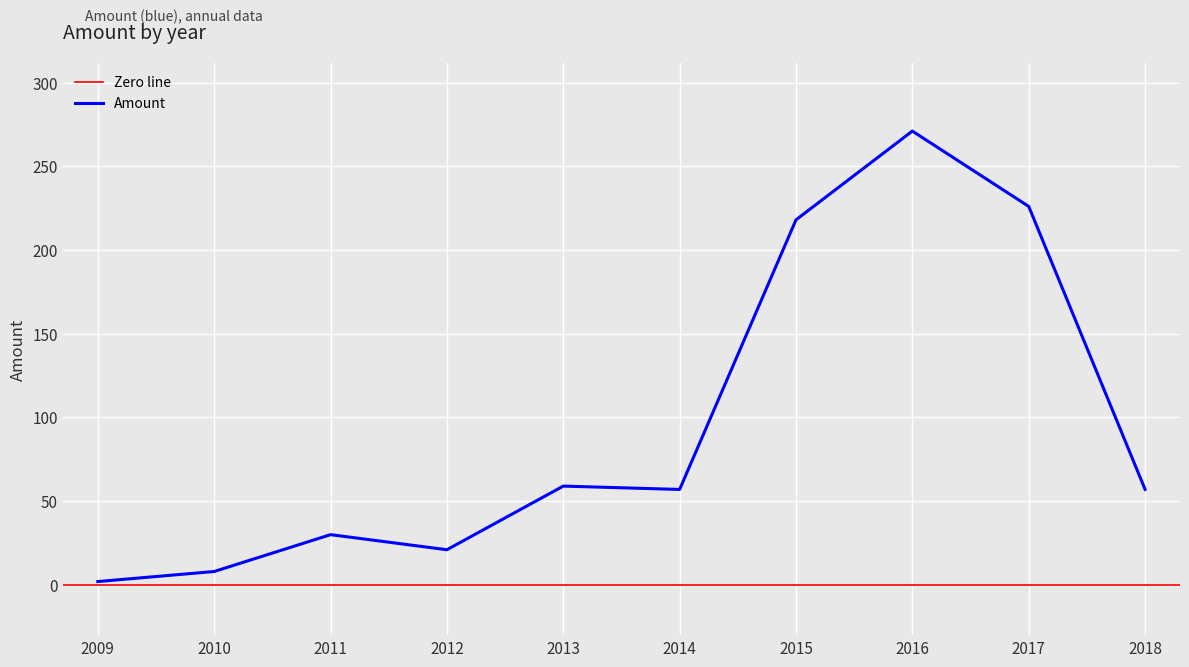

How many lines are shown in the chart?

1